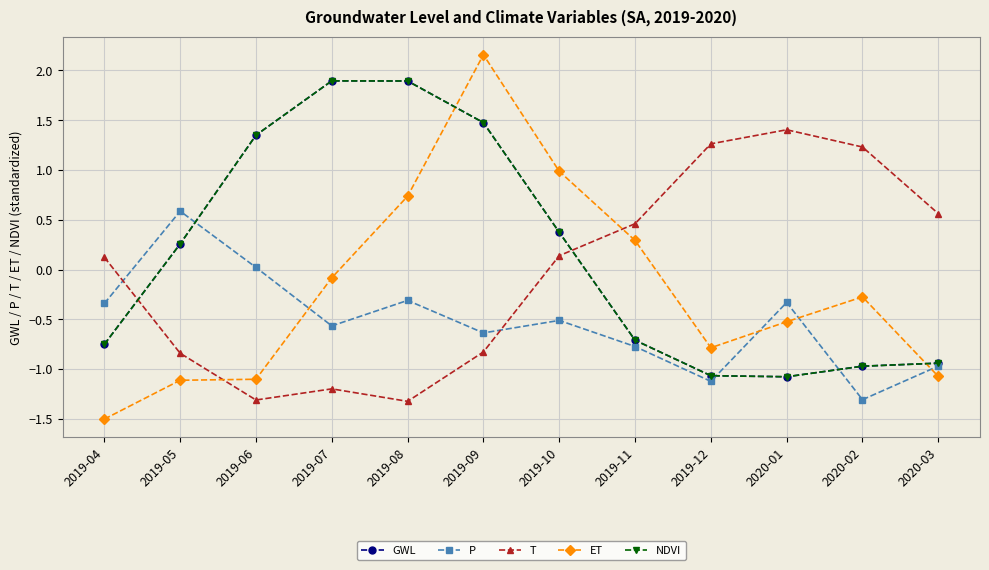

List the labels in order of P value, largest first.

2019-05, 2019-06, 2019-08, 2020-01, 2019-04, 2019-10, 2019-07, 2019-09, 2019-11, 2020-03, 2019-12, 2020-02